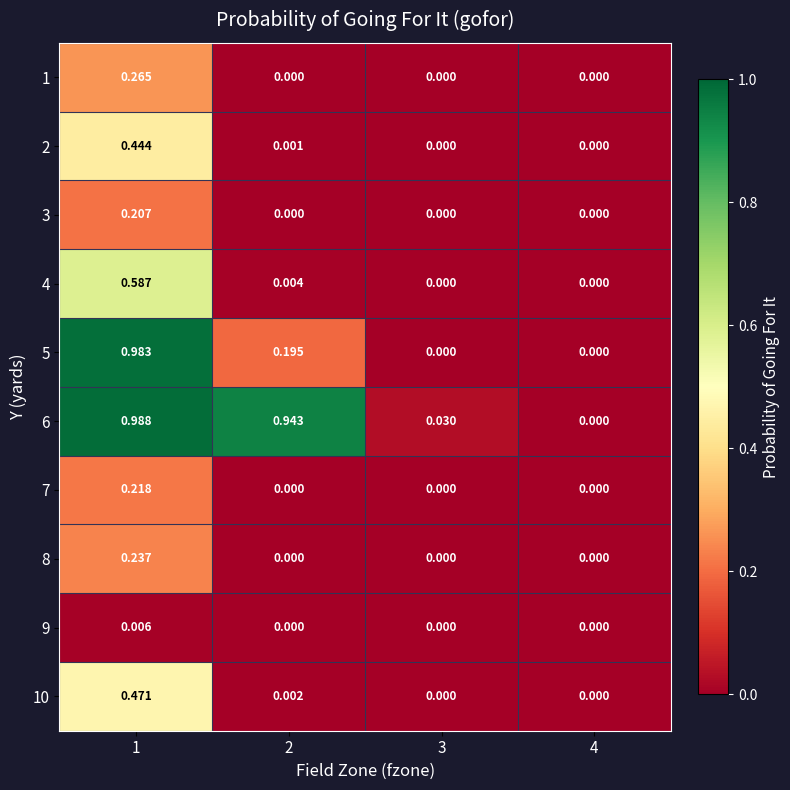

Is the value of 3 at 4 greater than the value of 2 at 1?

No